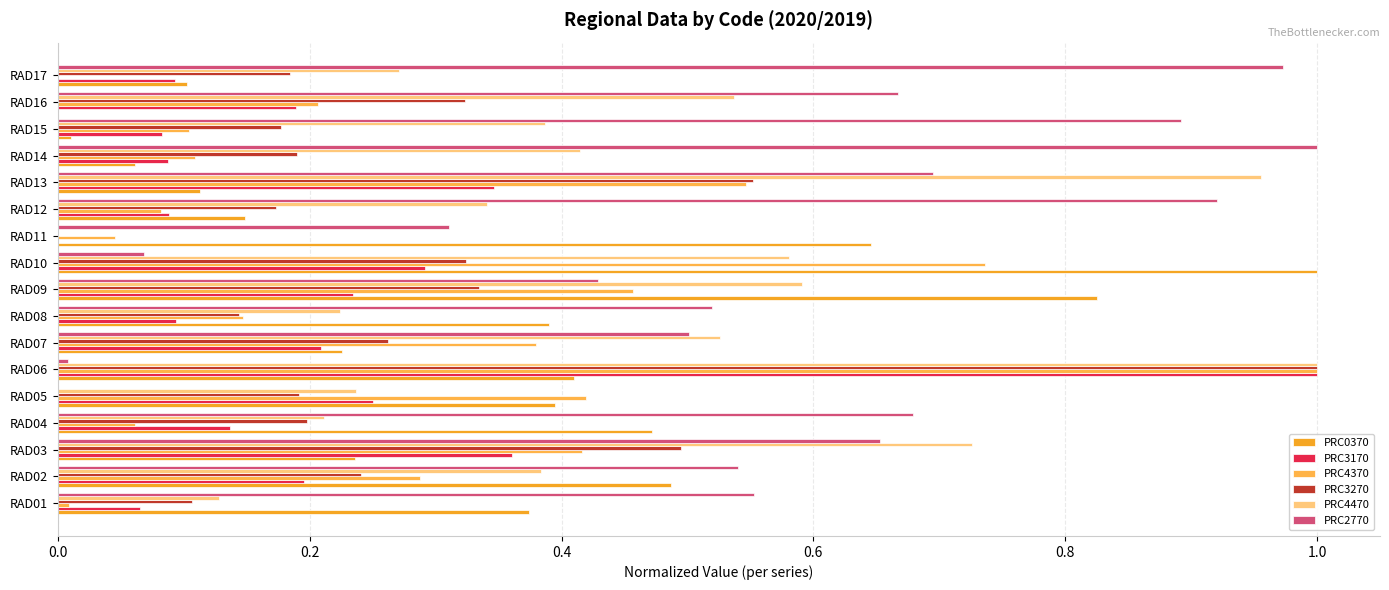

Which series has the widest spread of values?

PRC0370